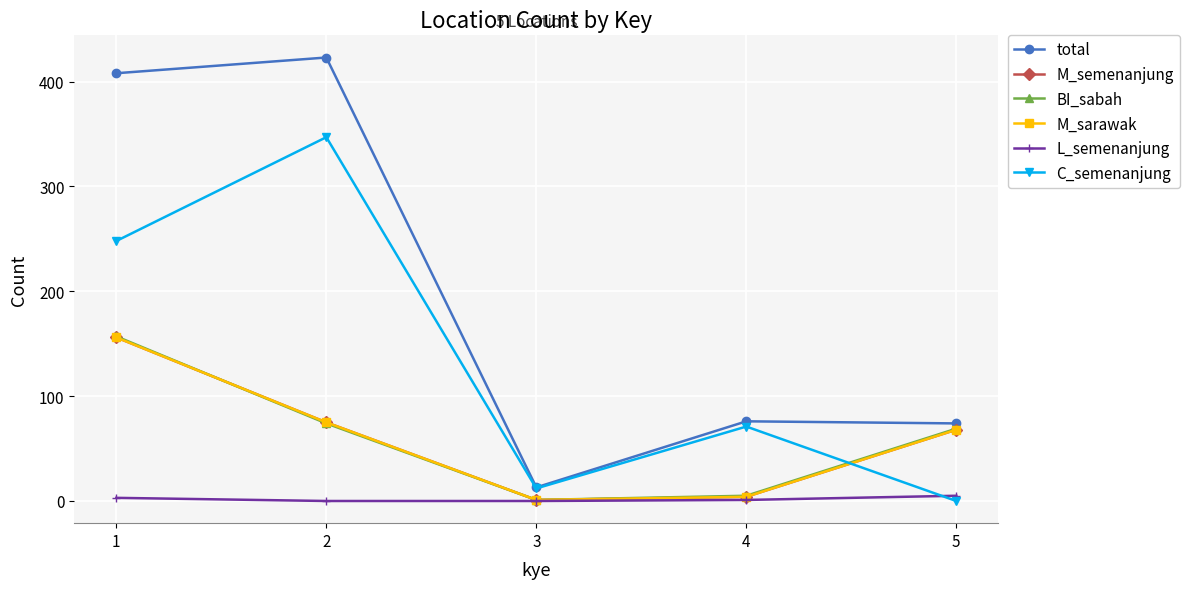

True or false: M_sarawak and BI_sabah intersect in this chart.

True